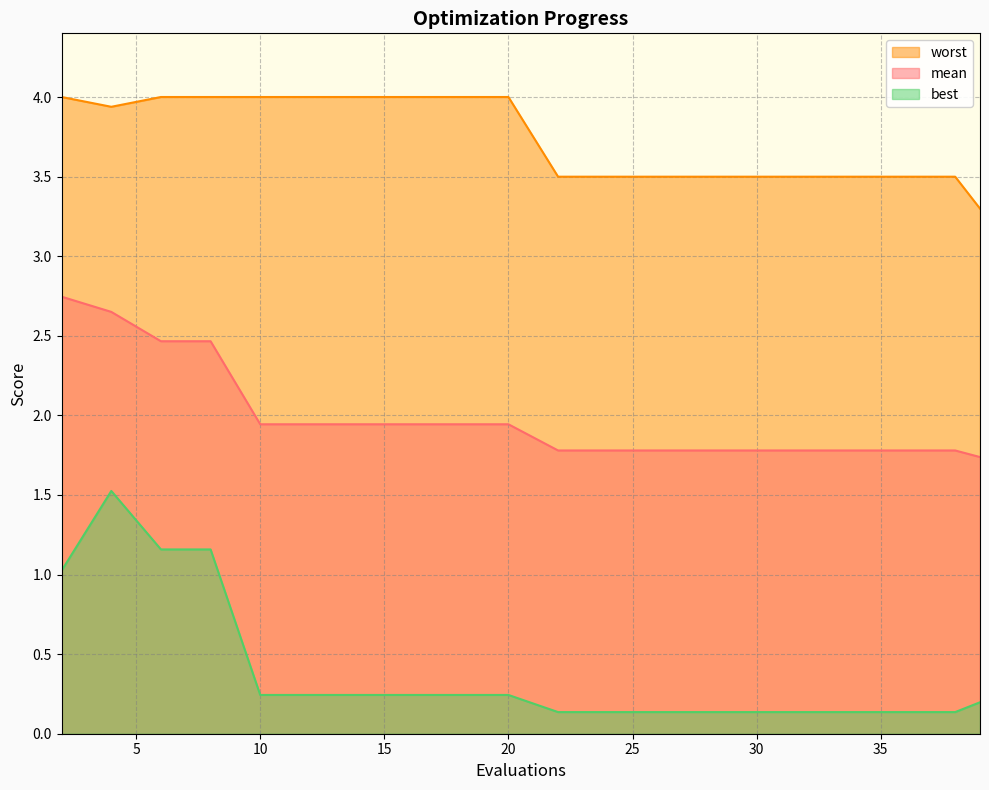

What is the average value of the mean series?

2.0